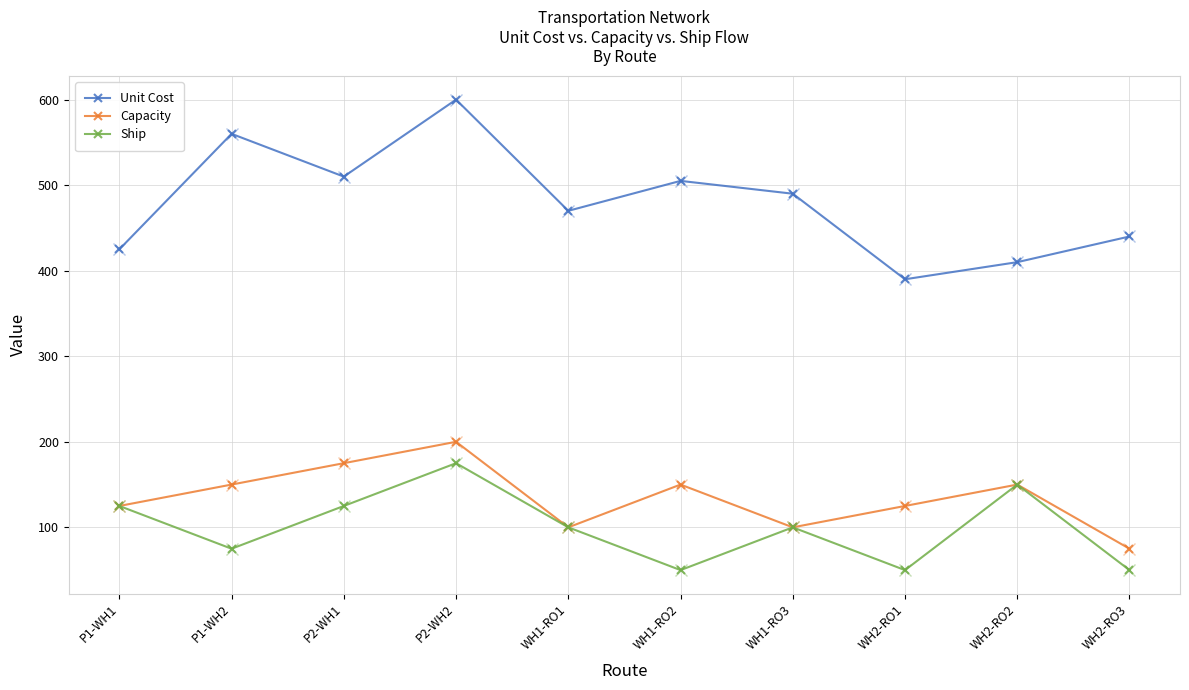

At how many categories does at least one series exceed 136?

10